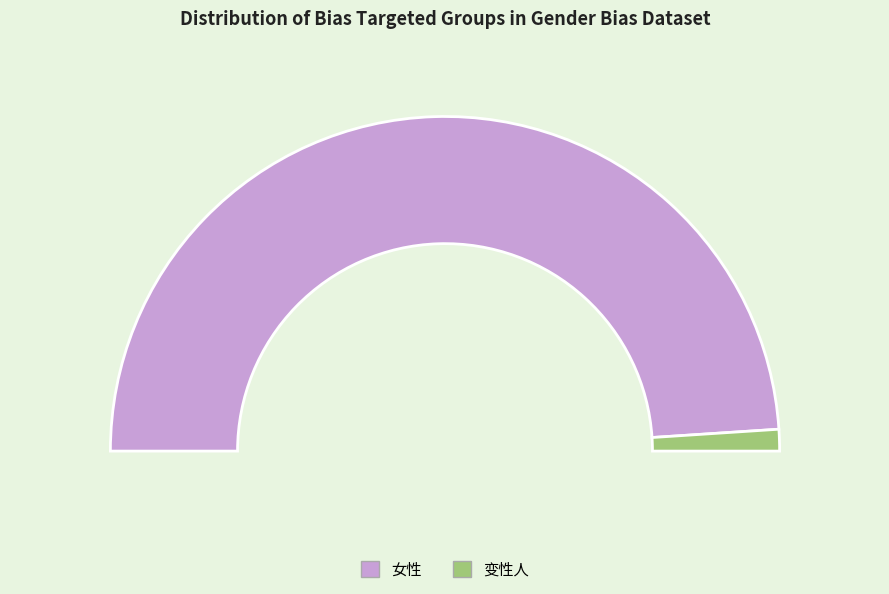

What is the change in value from 女性 to 变性人?

-46